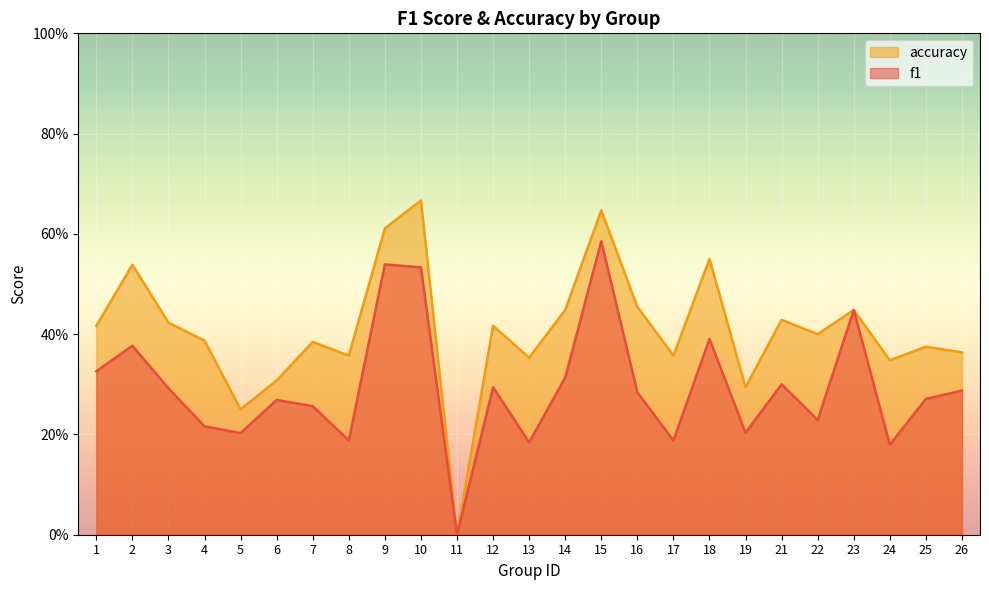

What is the value of the accuracy point at the 20th from the left?

0.4